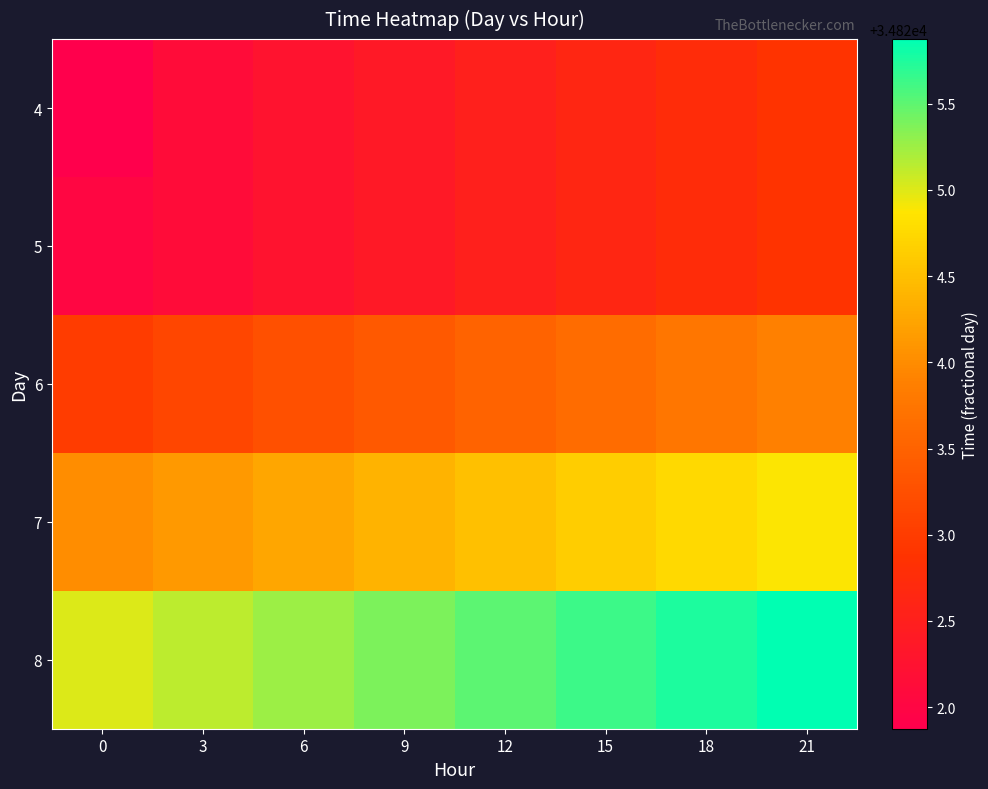

Which has a higher value, 6 or 3?

6